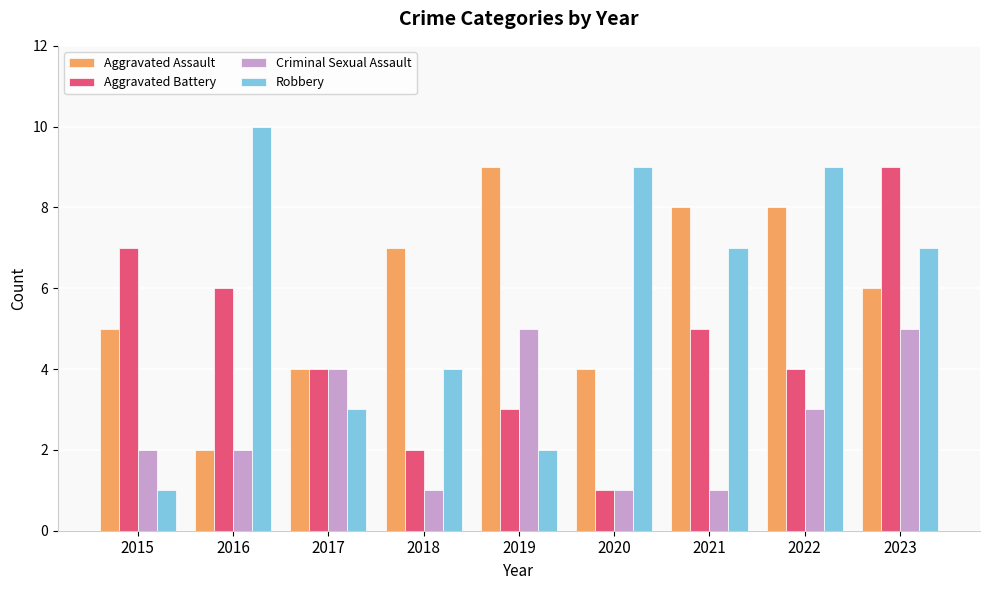

What is the sum of all Aggravated Battery values?

41